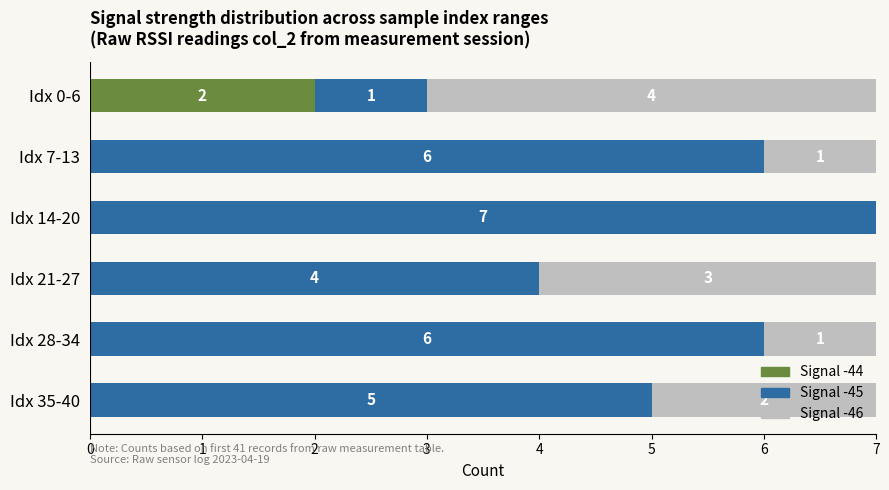

The Signal -44 series shows 1 at Idx 28-34. True or false?

False